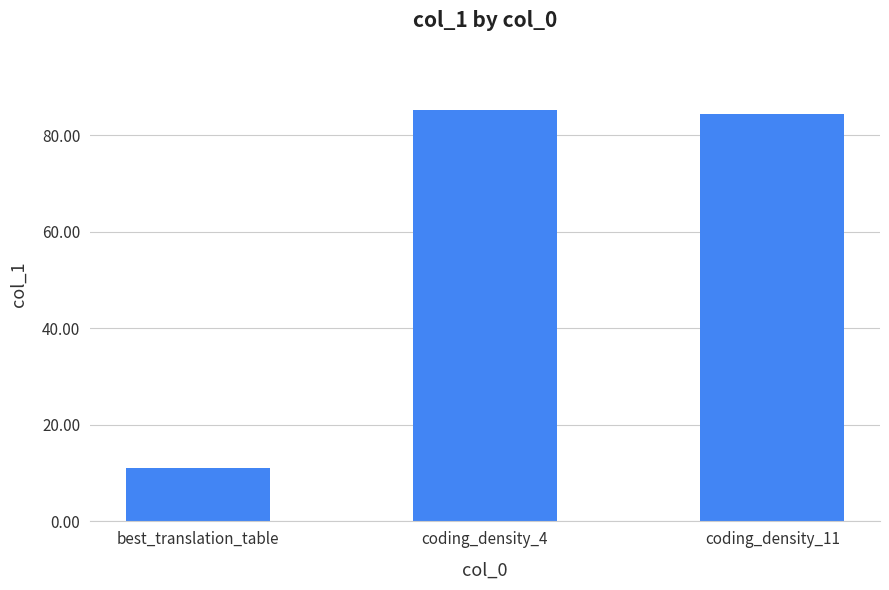

List the labels in order of value, largest first.

coding_density_4, coding_density_11, best_translation_table